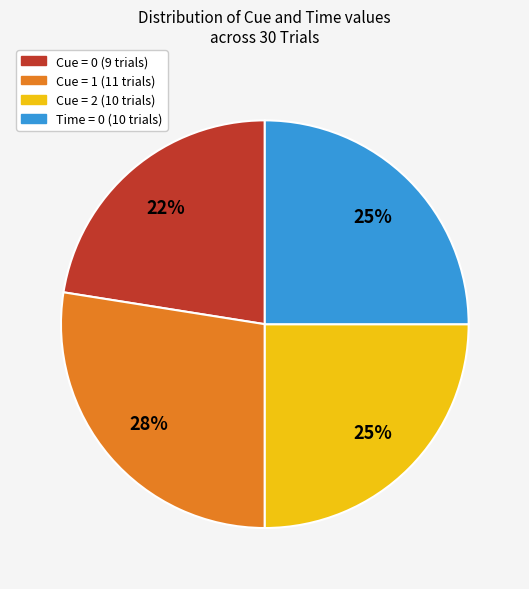

Count the number of slices in the pie.

4